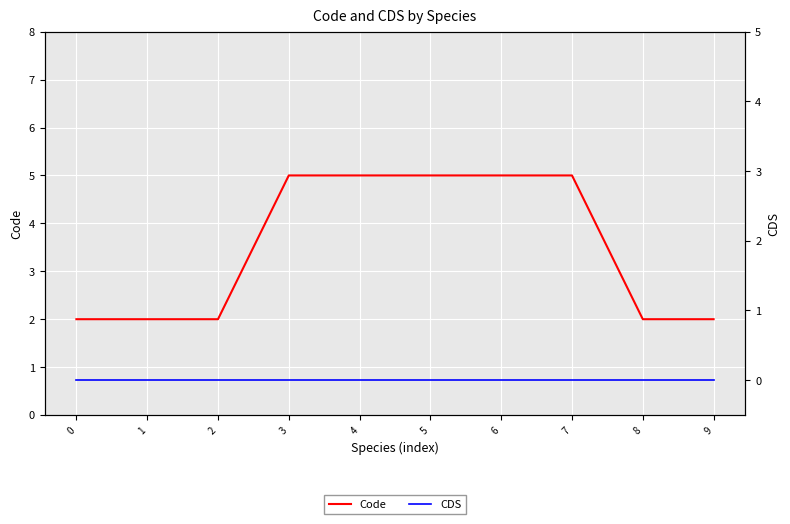

List the series in order of their peak value, highest first.

Code, CDS